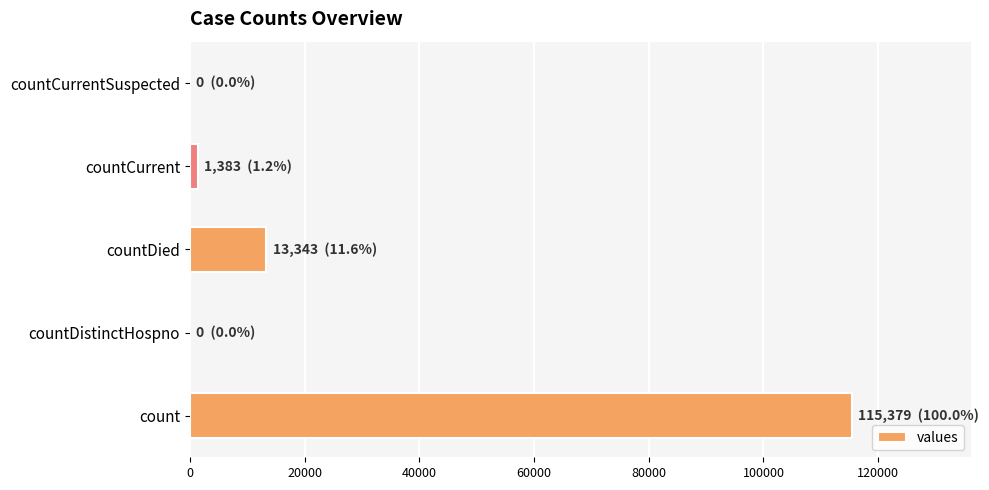

Read the value at countDied.

13343